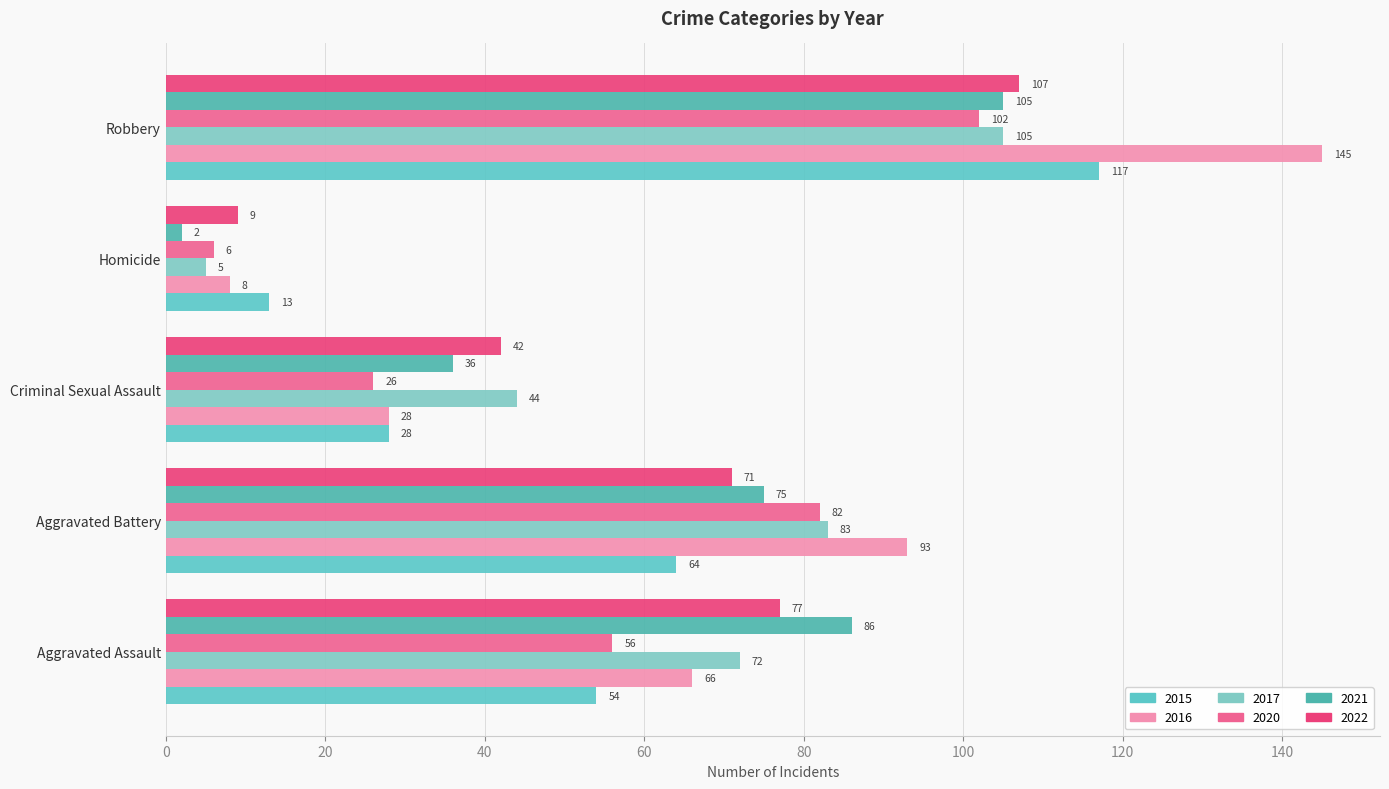

How many values in the 2022 series are below 71?

2